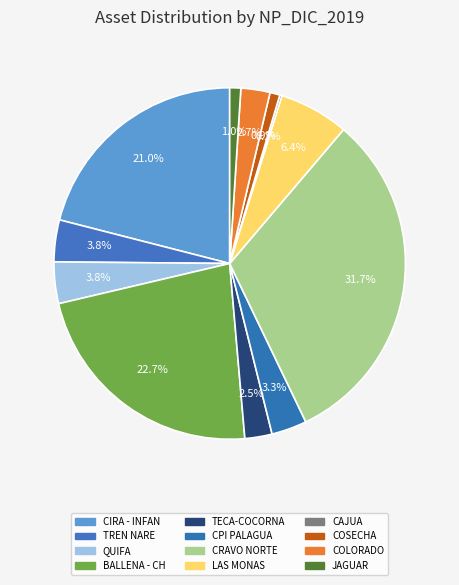

To the nearest percent, what is the average slice percentage?

8%